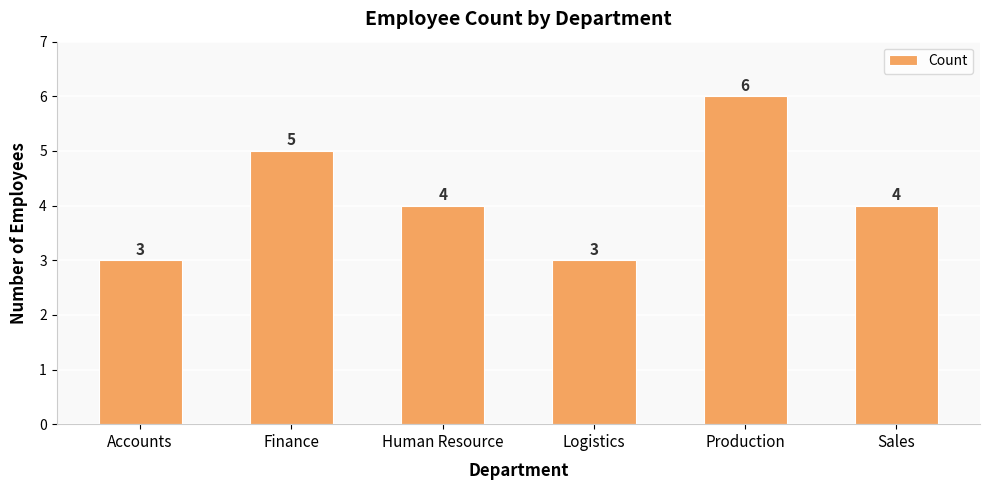

What is the label of the 3rd bar from the left?

Human Resource